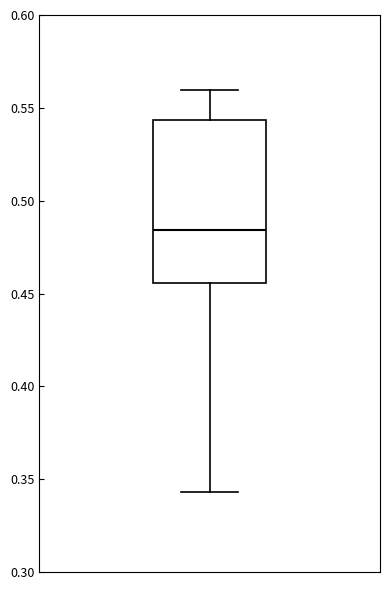

Read this box plot against the y-axis: the position of the median line, the range covered by the box, and the ends of both whiskers. The values are not printed on the chart, so give them approximately, as read against the axis.

median 0.485, box 0.455 to 0.545, whiskers 0.345 to 0.560